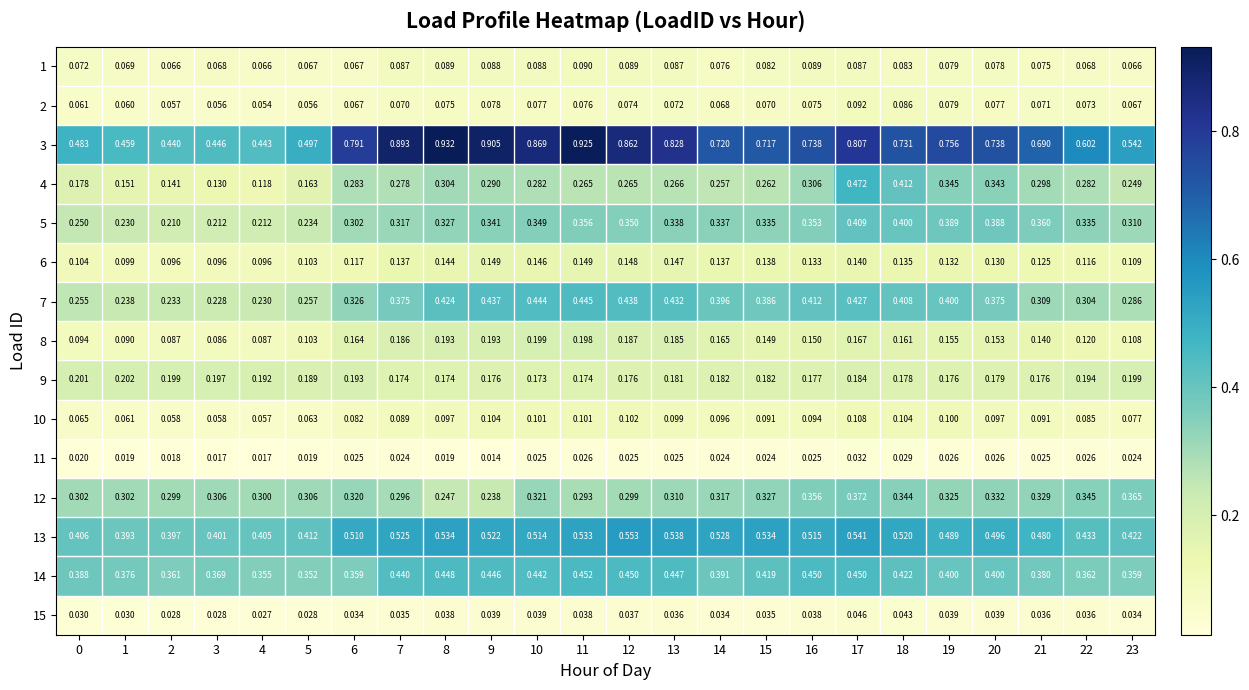

What is the spread (max minus min) of values at 4?

0.4